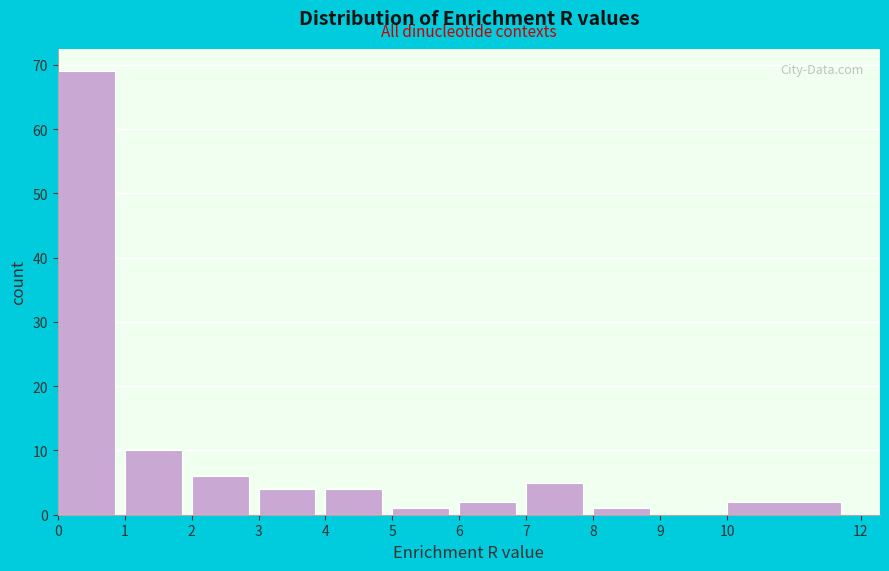

Reading left to right, list every bar in this chart as the range it spans on the x-axis followed by its height. The values are not printed on the chart, so give them approximately, as read against the axis.

0 to 1: 69
1 to 2: 10
2 to 3: 6
3 to 4: 4
4 to 5: 4
5 to 6: 1
6 to 7: 2
7 to 8: 5
8 to 9: 1
9 to 10: 0
10 to 12: 2